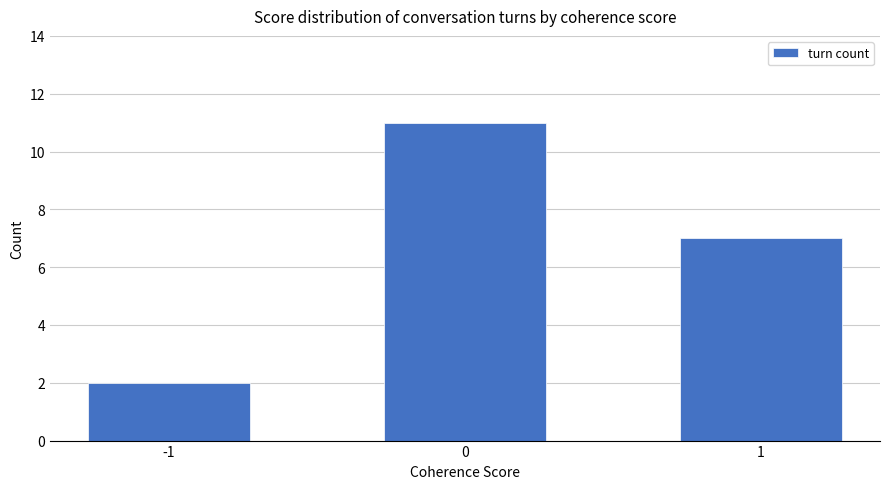

Approximately how many times larger is the value at 1 compared to 0?

0.6